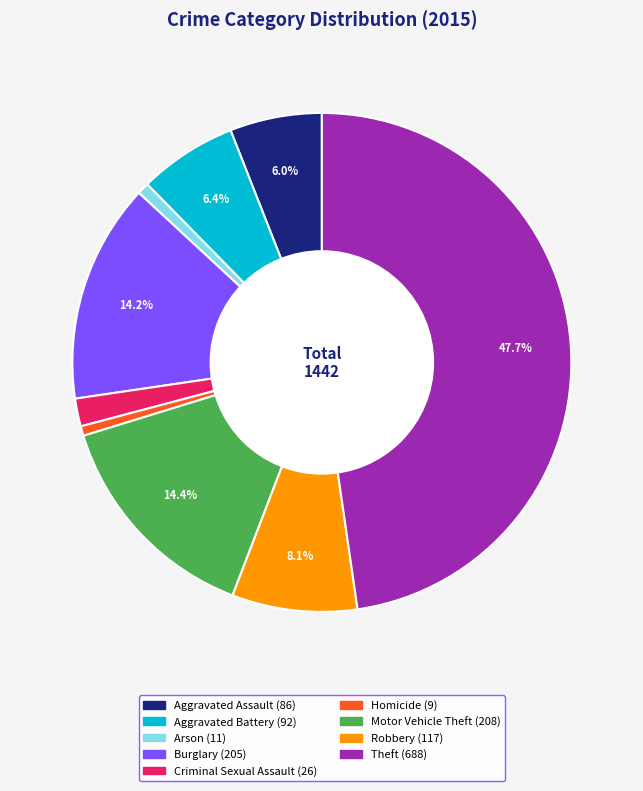

Does Arson represent more than half of the total?

No